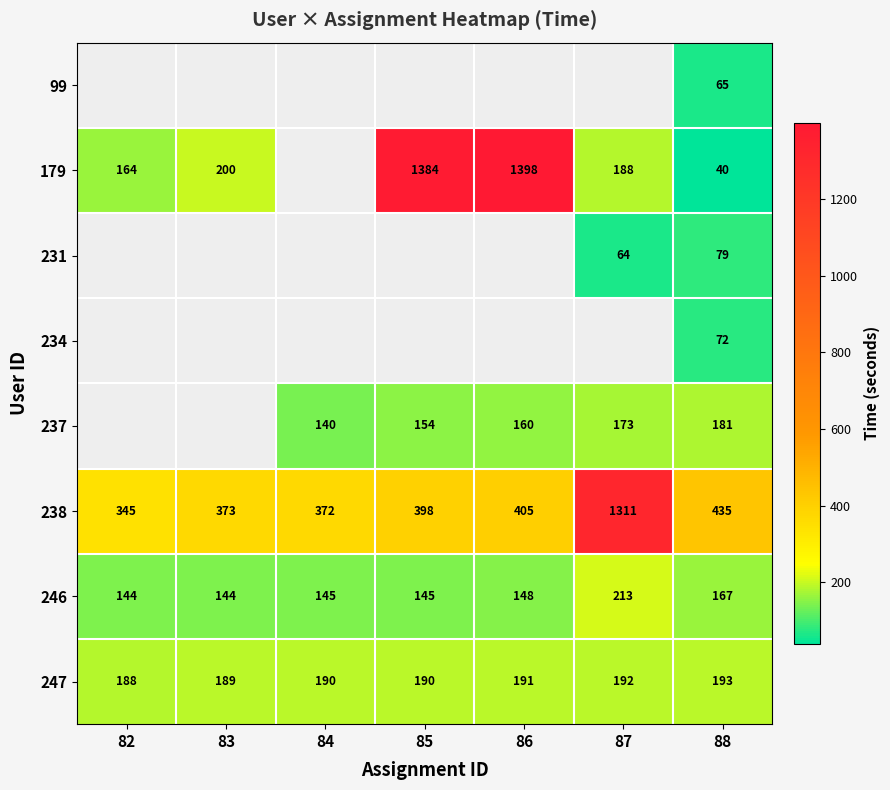

Is the value of 237 at 88 greater than the value of 179 at 86?

No